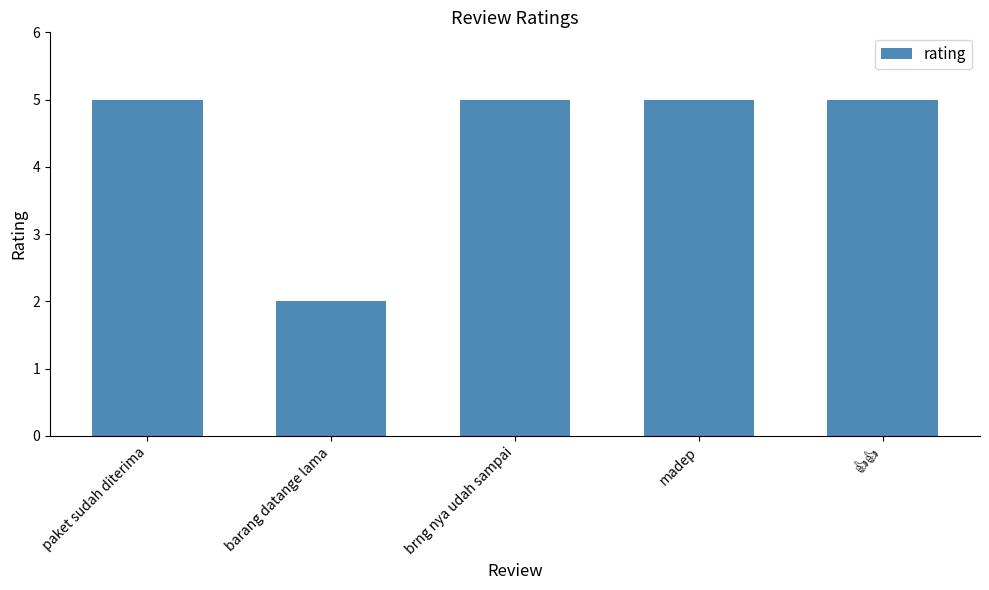

Which category has the lowest value across all series?

barang datange lama